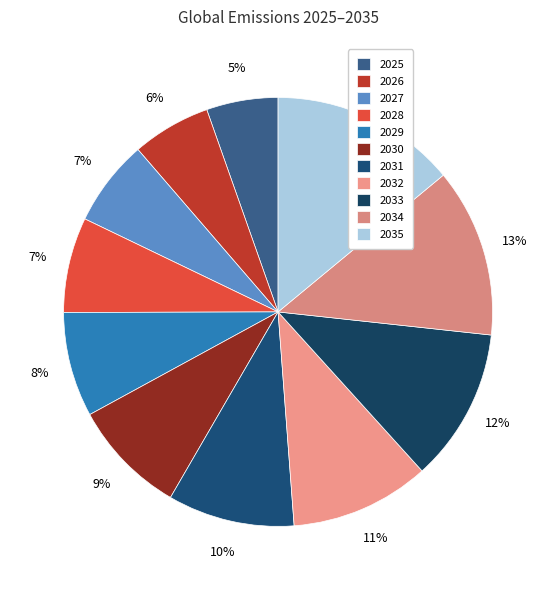

Is 2031 the majority of the pie?

No